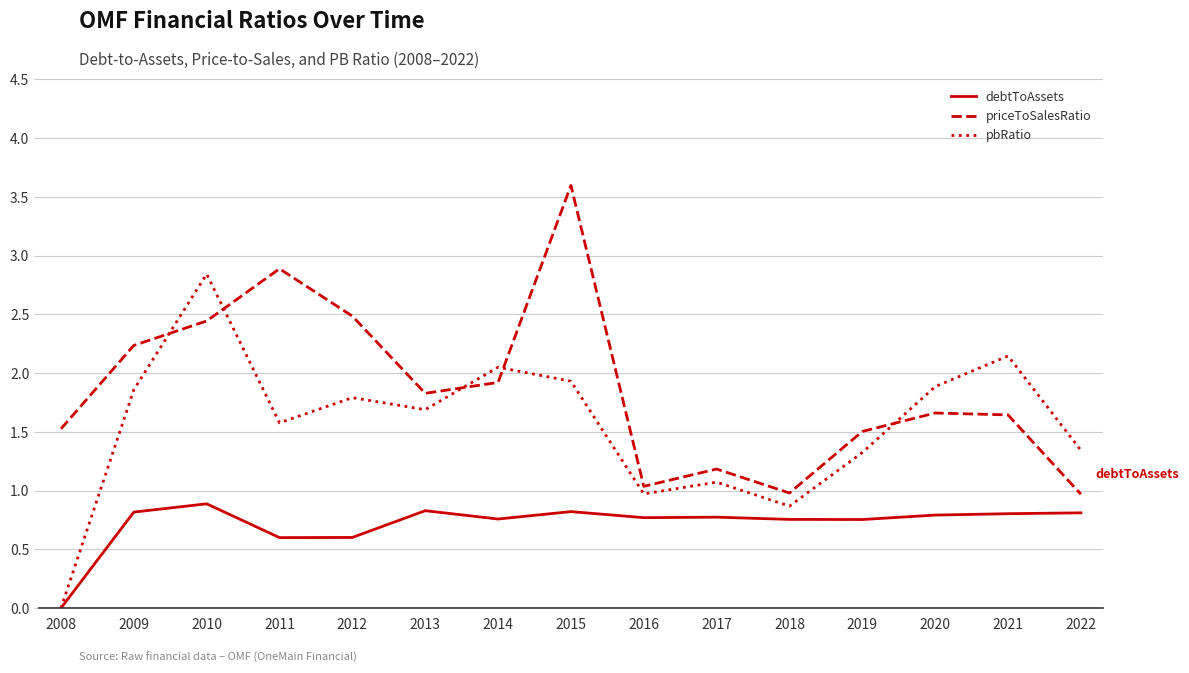

Which series has the largest range (max minus min)?

pbRatio